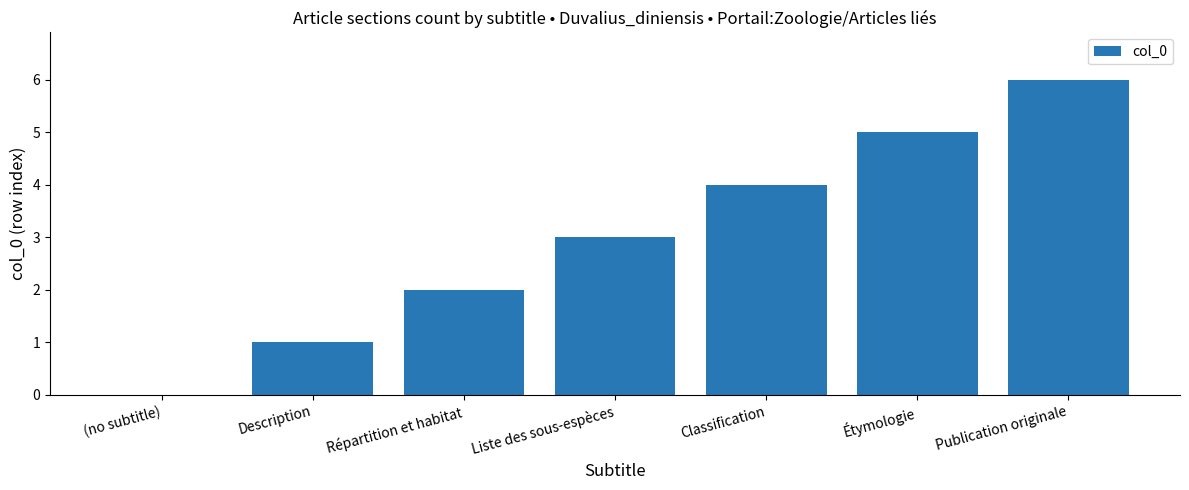

Which label corresponds to the largest value in the chart?

Publication originale